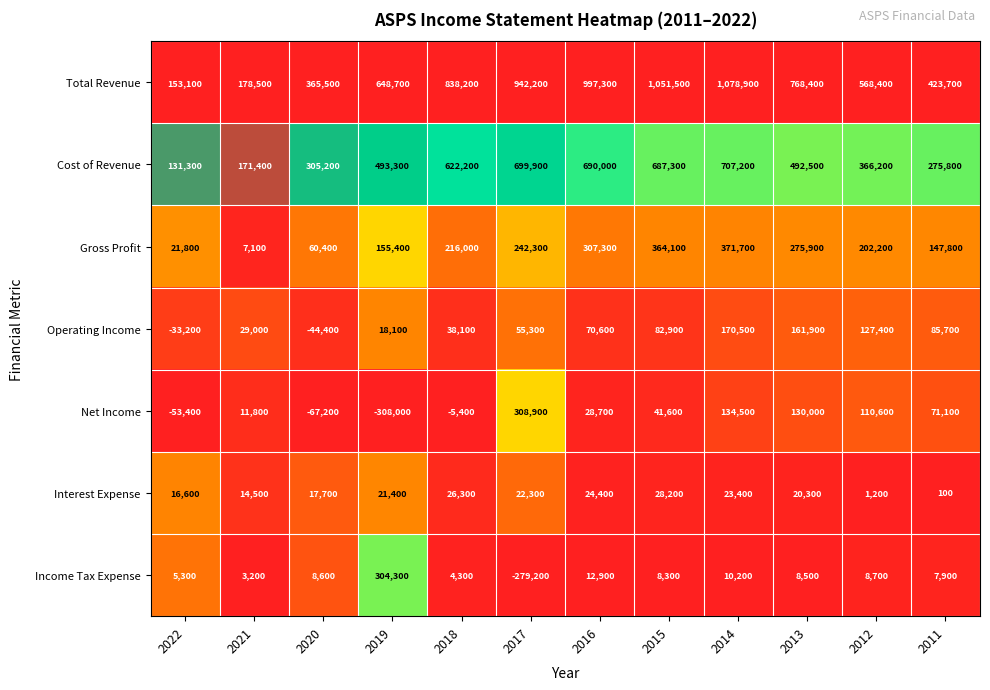

How many data points does each series have?

12